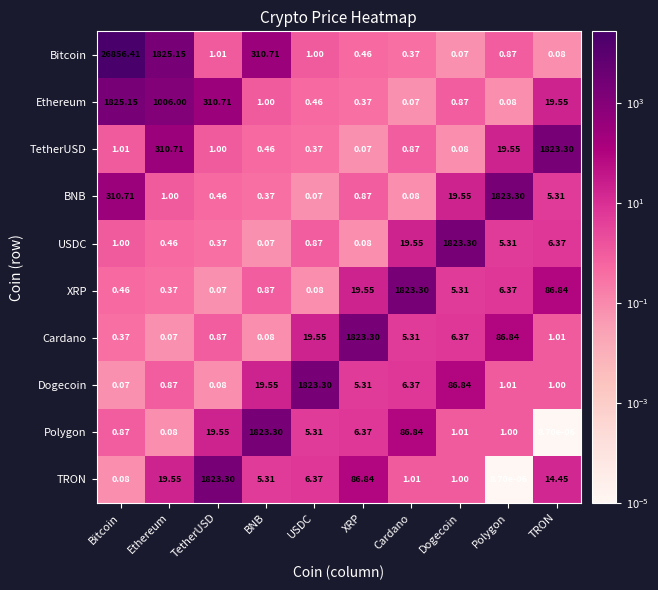

How many categories are shown in the chart?

10